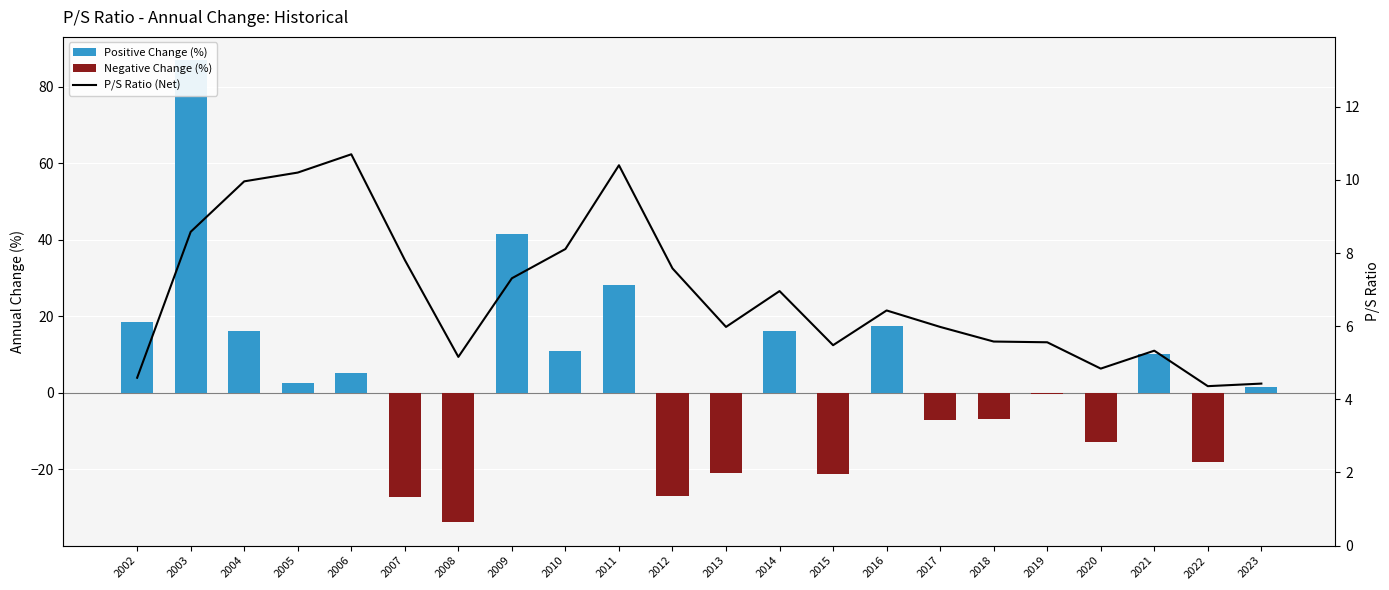

What value does the P/S Ratio series have at 2016?

6.4